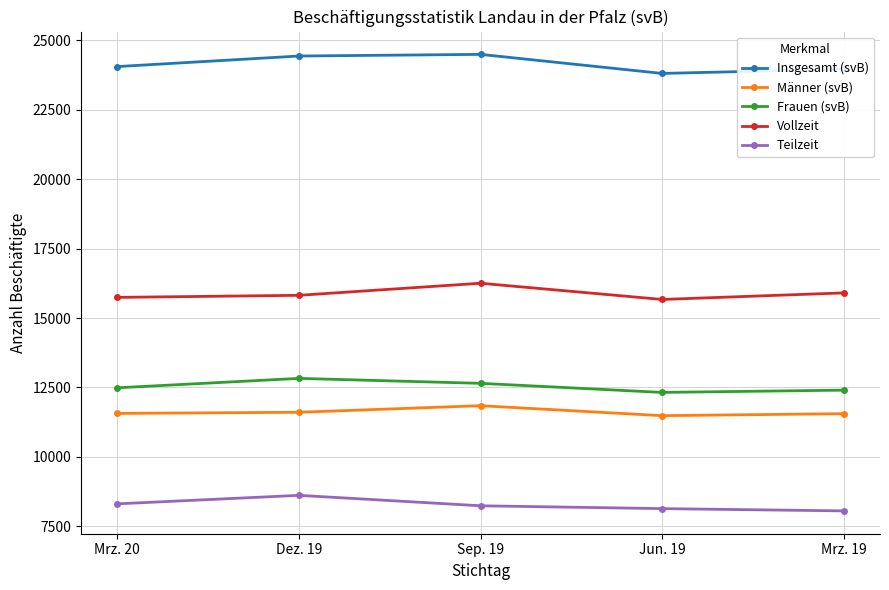

Count the Vollzeit values in the range 15744 to 15905.

3